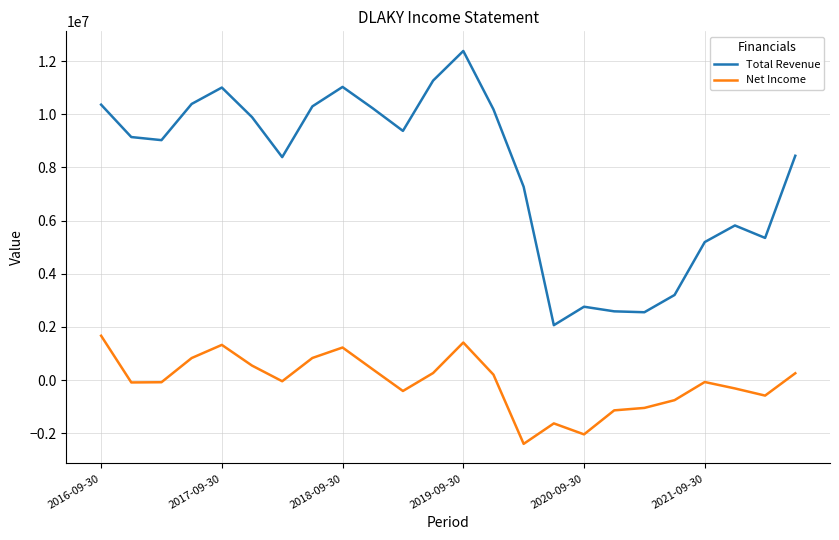

True or false: Total Revenue and Net Income intersect in this chart.

False